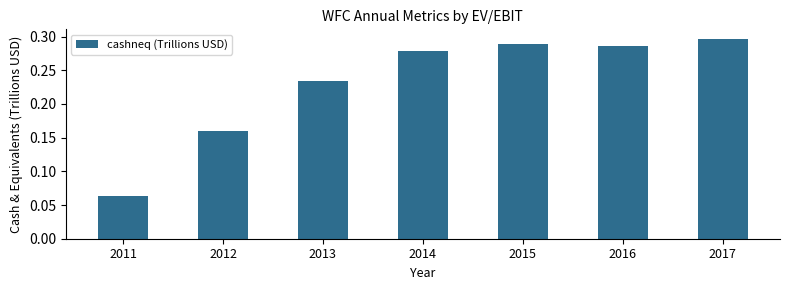

Which category has the lowest value across all series?

2011